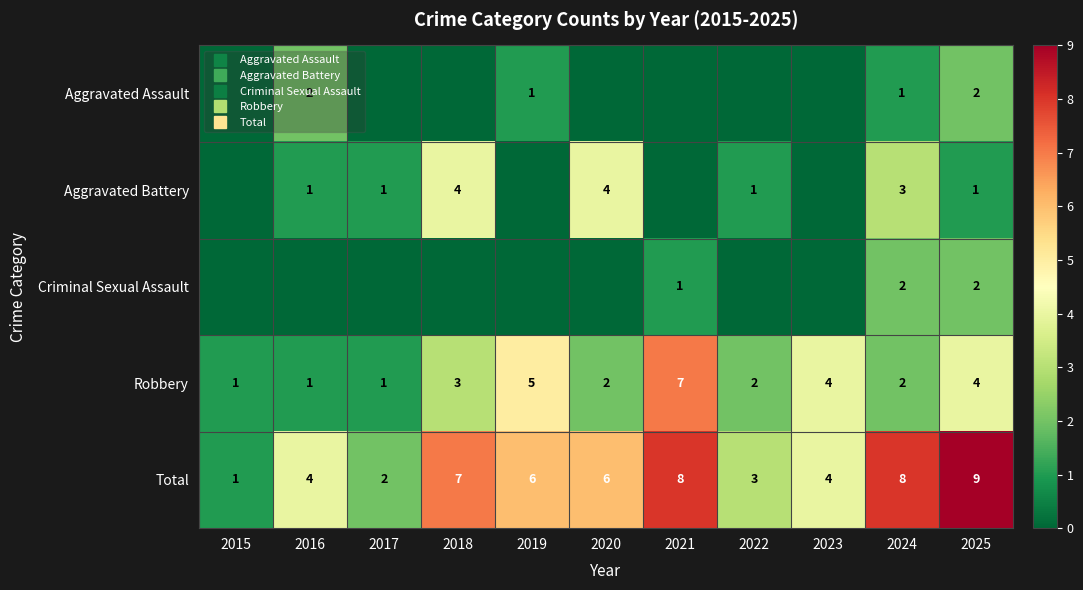

At how many categories does at least one series exceed 1?

10